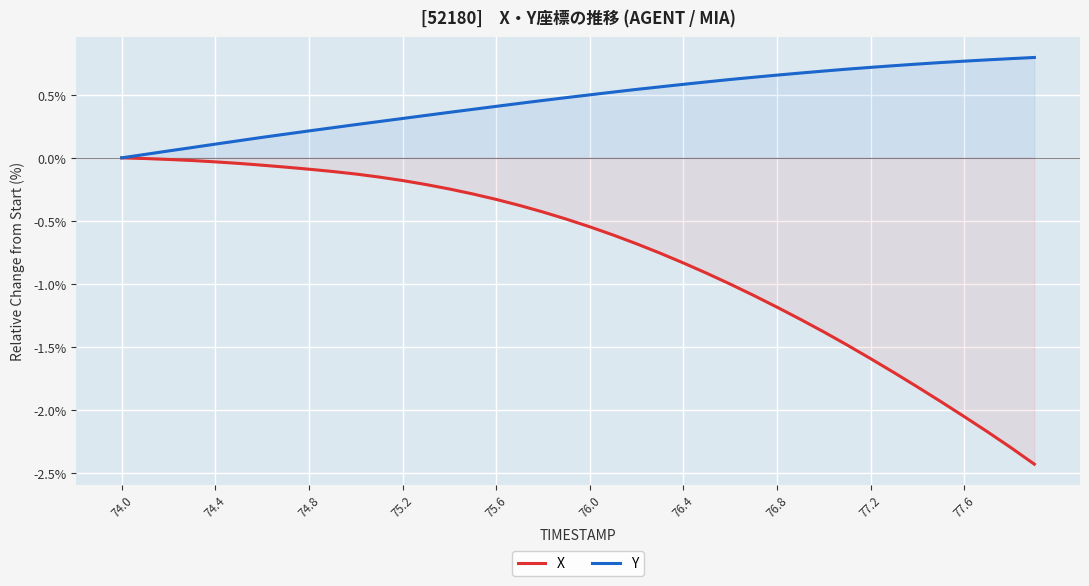

Rank the series by their average value, from highest to lowest.

Y, X